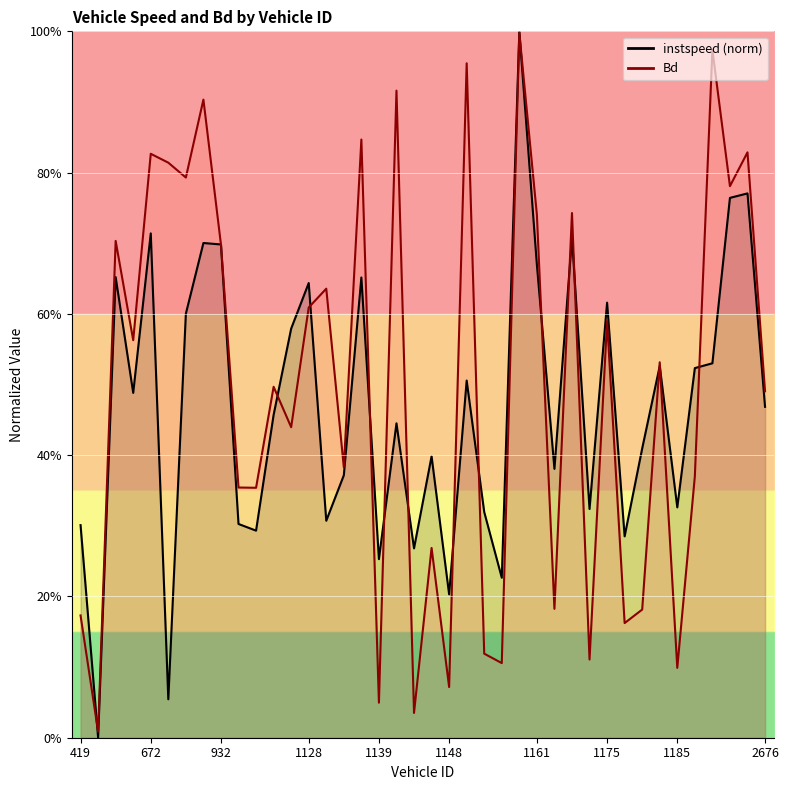

Where is Bd nearest to the value 0?

443.0